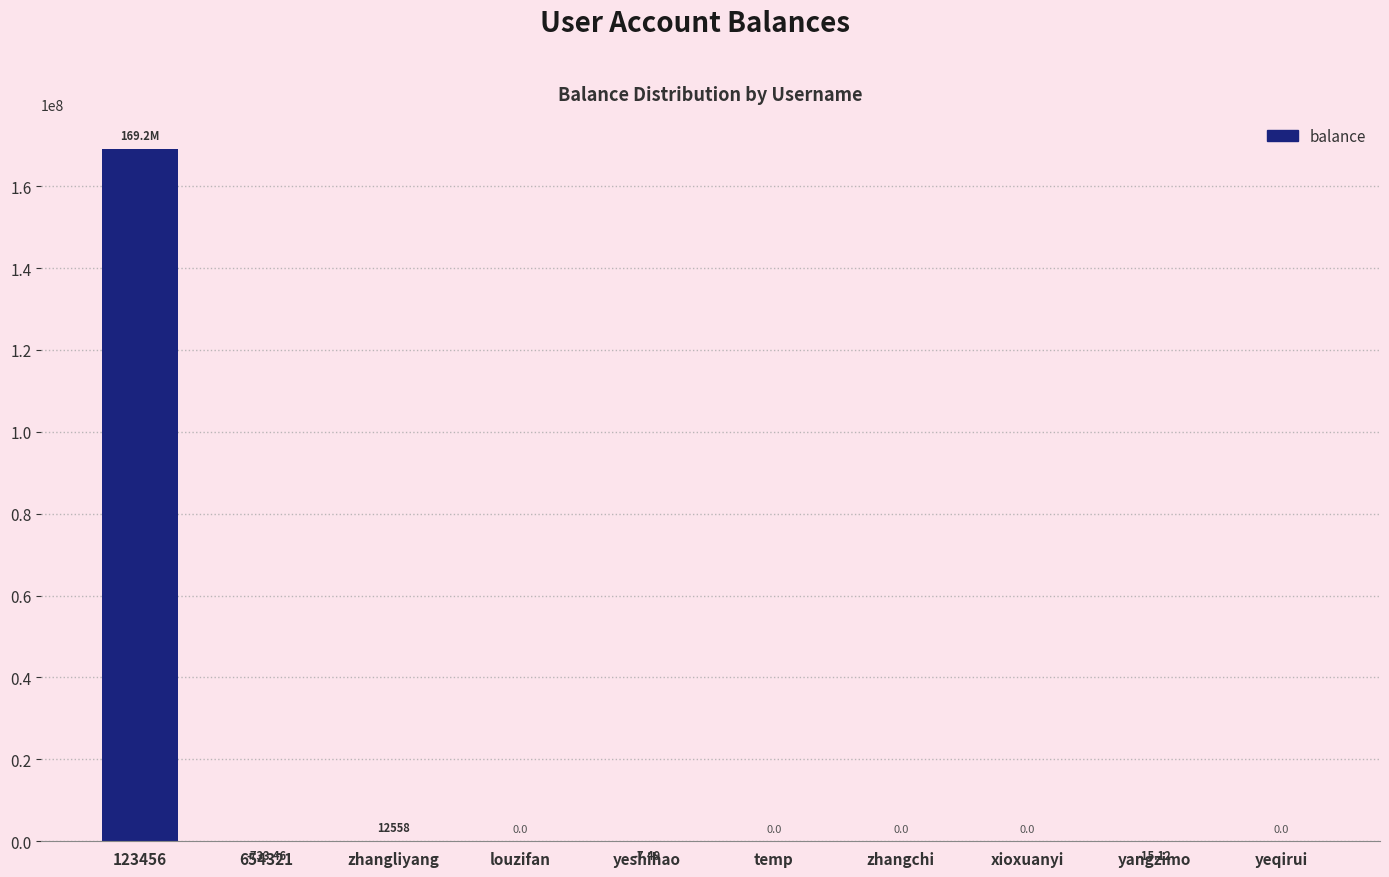

Reading left to right, transcribe all the data shown in this chart.

169189319.3	-733.5	12558.1	0.0	-7.5	0.0	0.0	0.0	-15.1	0.0